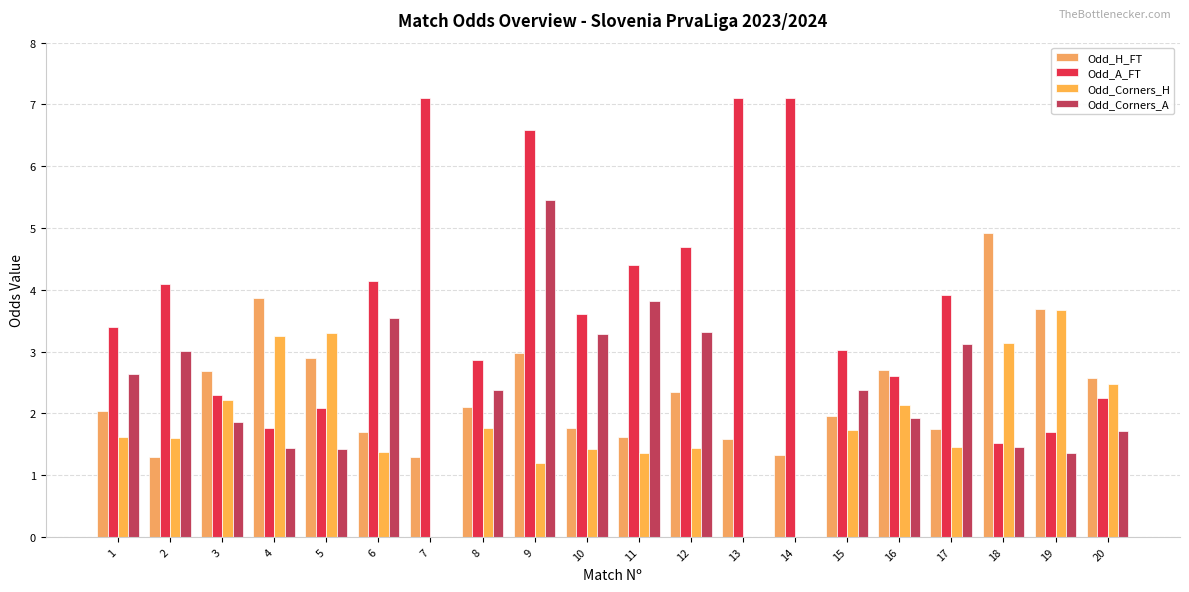

Which has a higher value, 15 or 8?

8